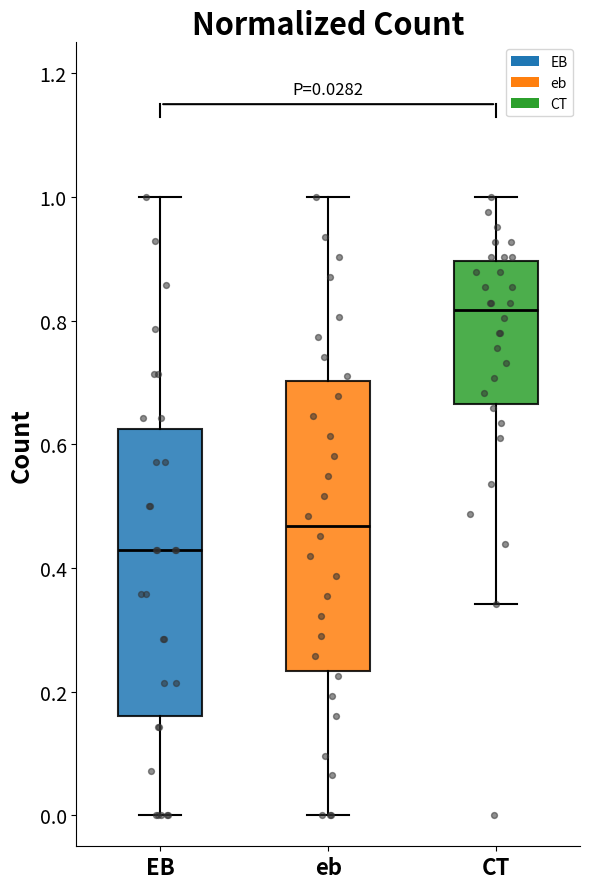

Which box has the lowest median line?

EB